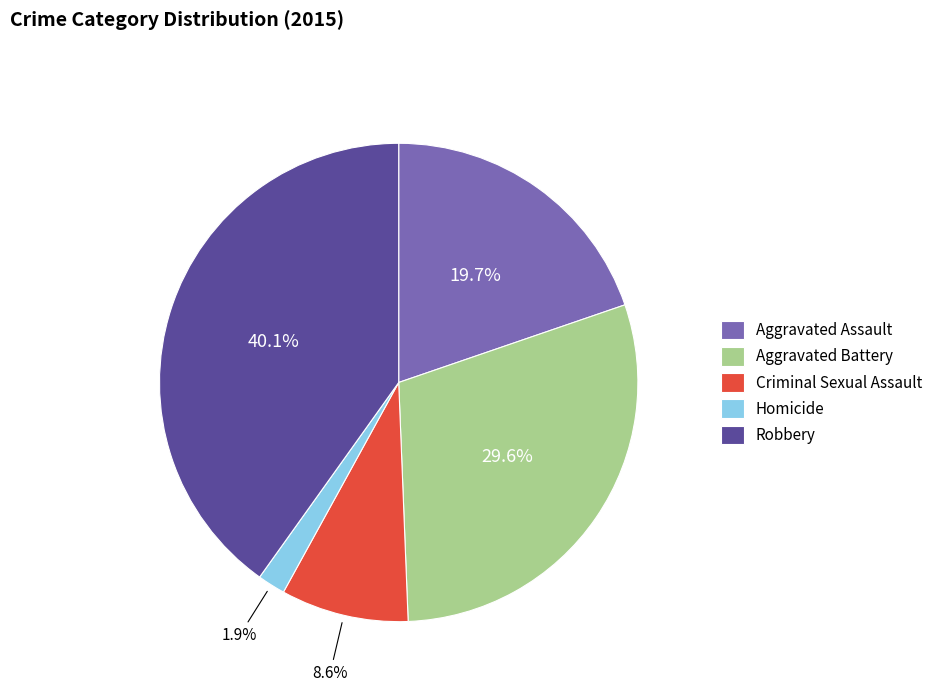

Count the number of slices in the pie.

5